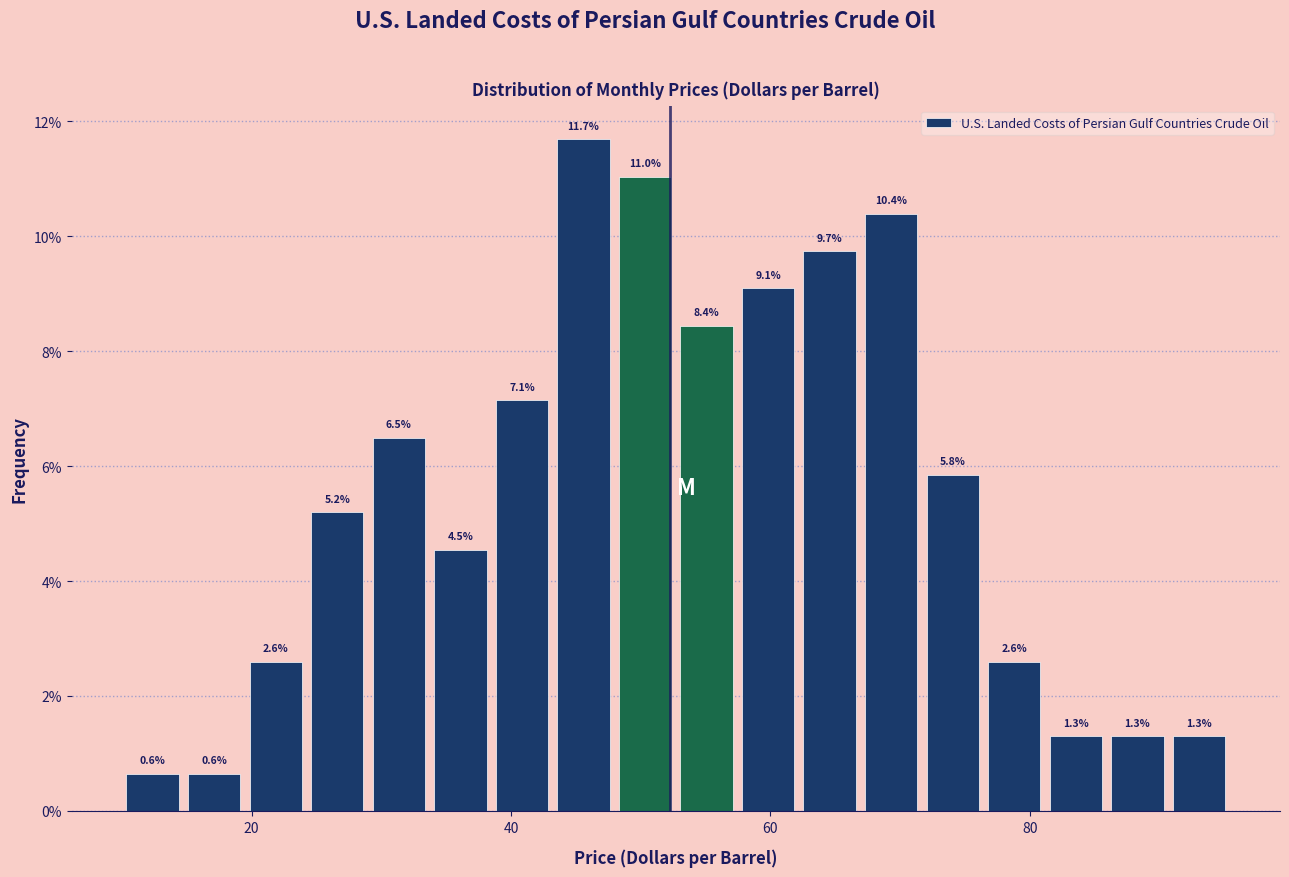

Around what value on the x-axis is the tallest bar? Give the approximate position of its centre, as read against the axis.

46